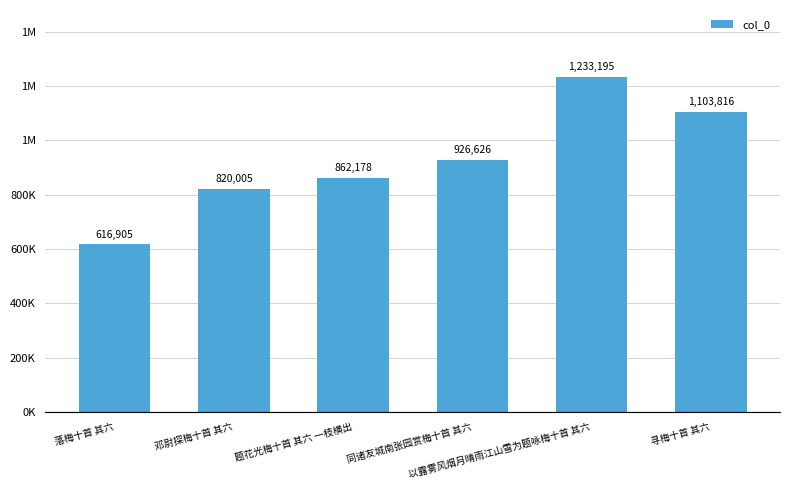

Which category has the highest value across all series?

以露雾风烟月晴雨江山雪为题咏梅十首 其六